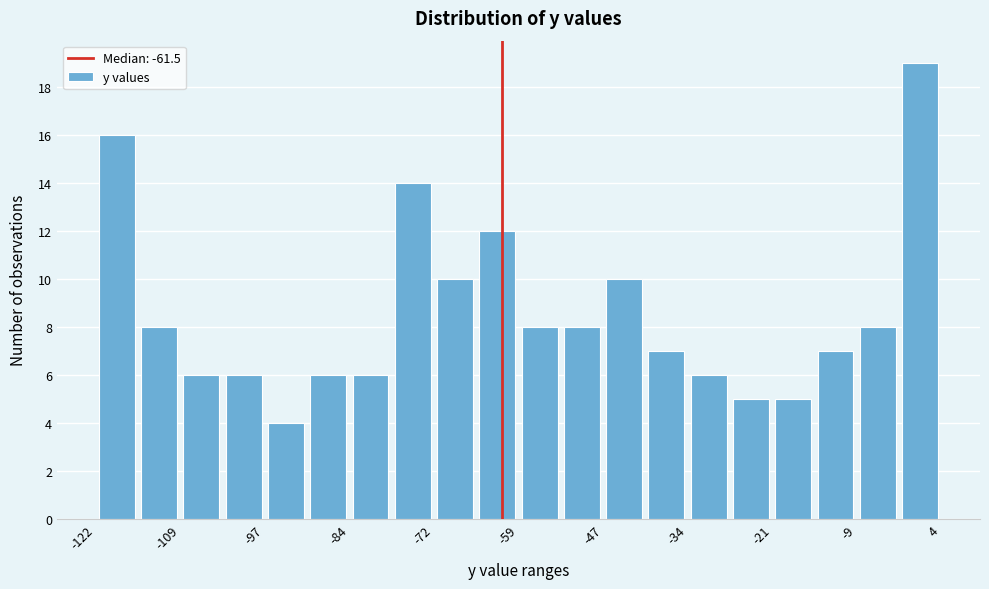

Read against the x-axis, roughly where is the centre of the tallest bar?

0